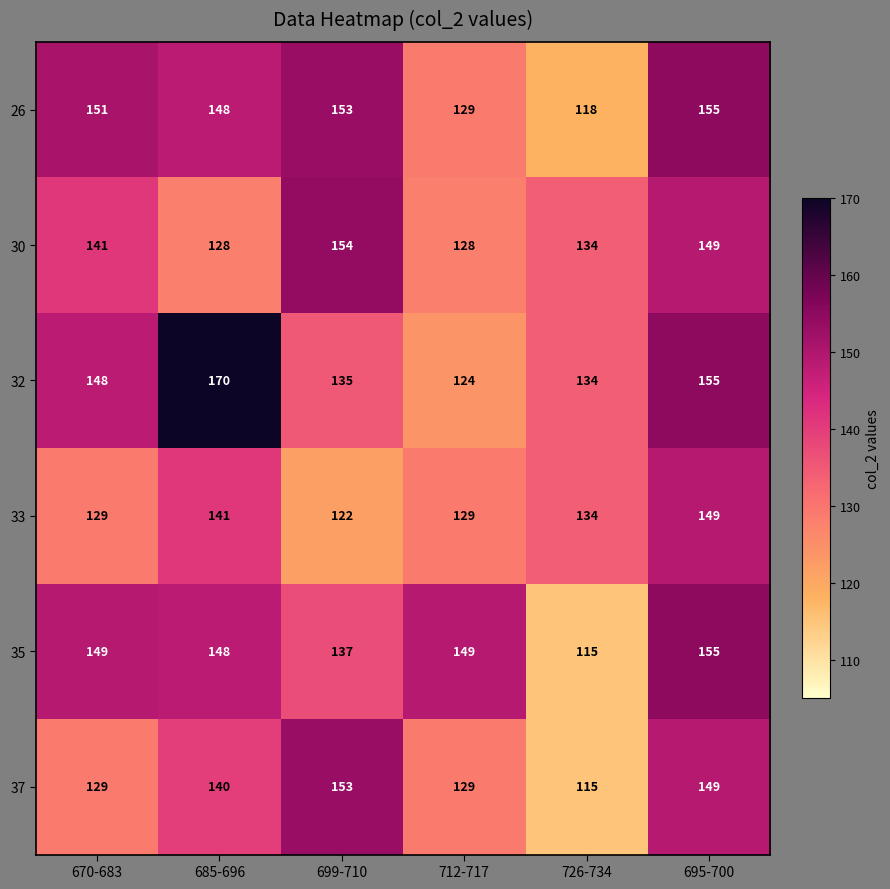

What is the total value across all series at 670-683?

847